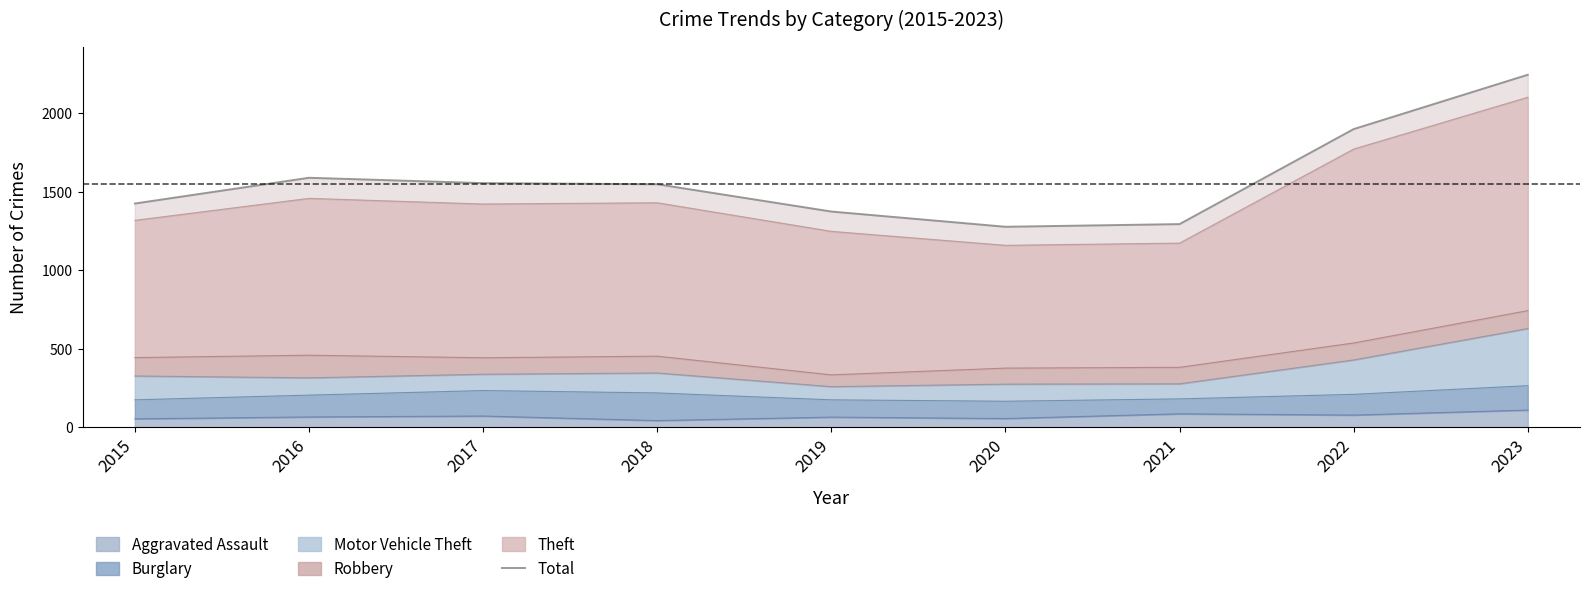

List the labels in order of value, smallest first.

2020, 2021, 2019, 2015, 2018, 2017, 2016, 2022, 2023